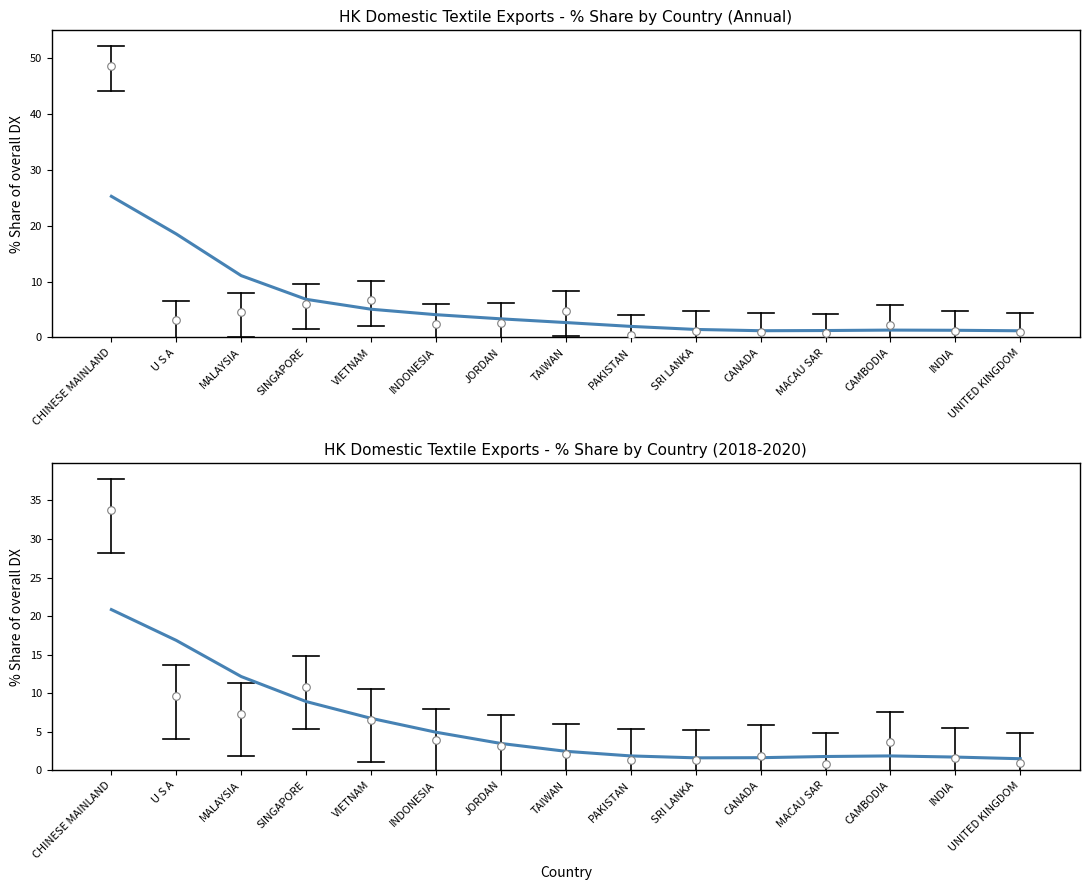

Which series reaches the minimum Y coordinate?

Mean % Share